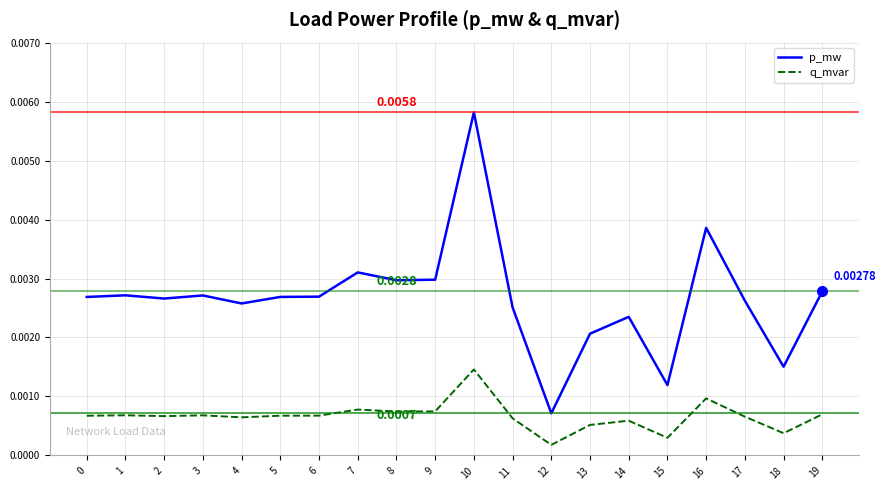

True or false: p_mw and q_mvar intersect in this chart.

False